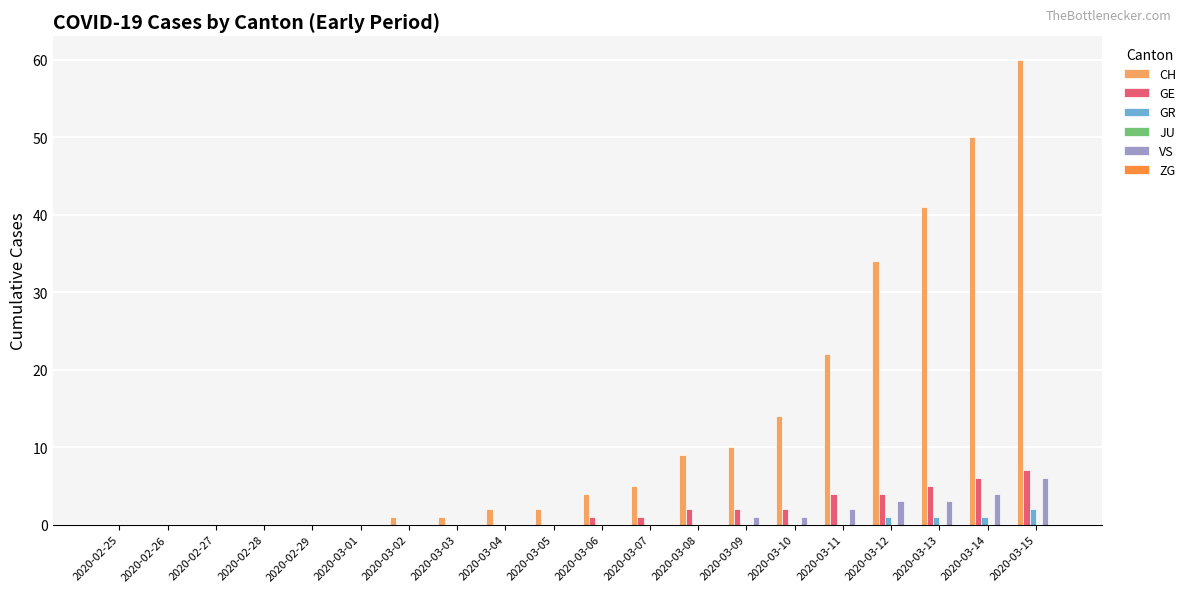

What is the average value of the GE series?

2